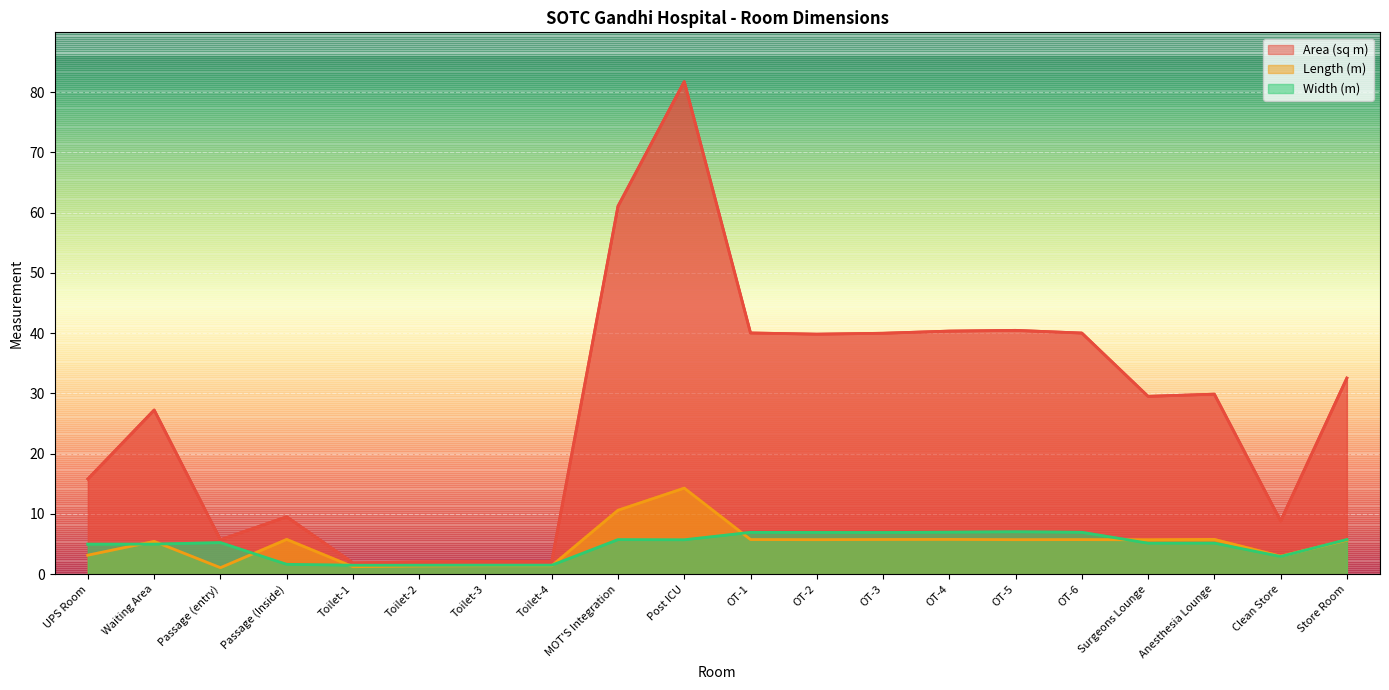

Which has a higher value, MOT'S Integration or OT-4?

MOT'S Integration